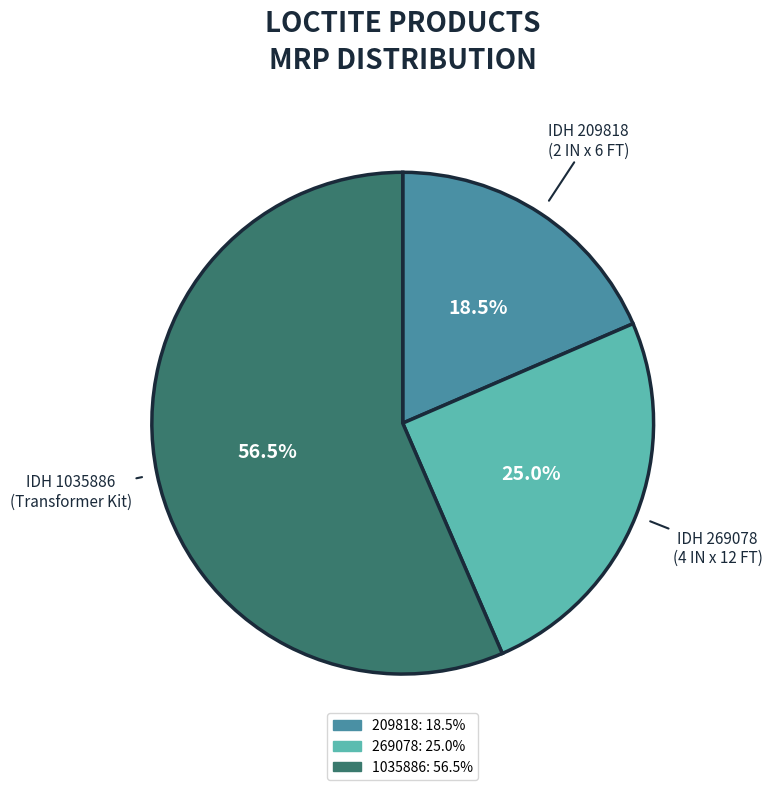

Do 1035886 and 209818 together represent more than half of the pie?

Yes